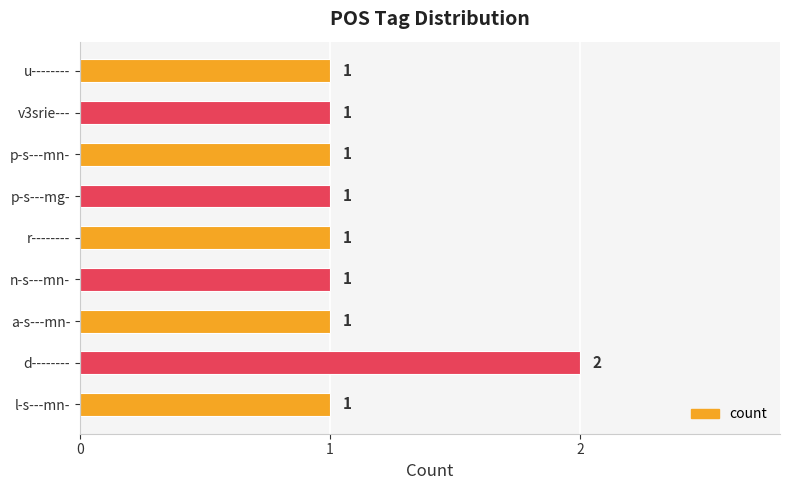

True or false: the data shows 2 at d--------.

True